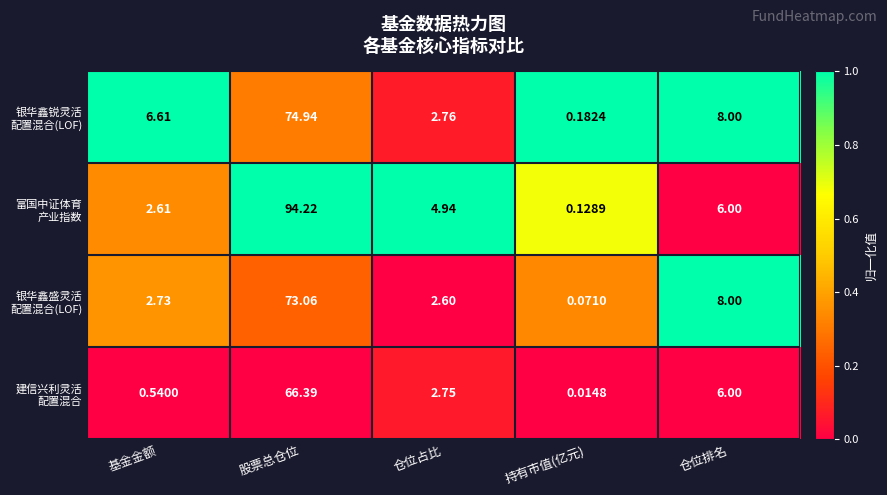

At which category is the sum across all series the highest?

股票总仓位